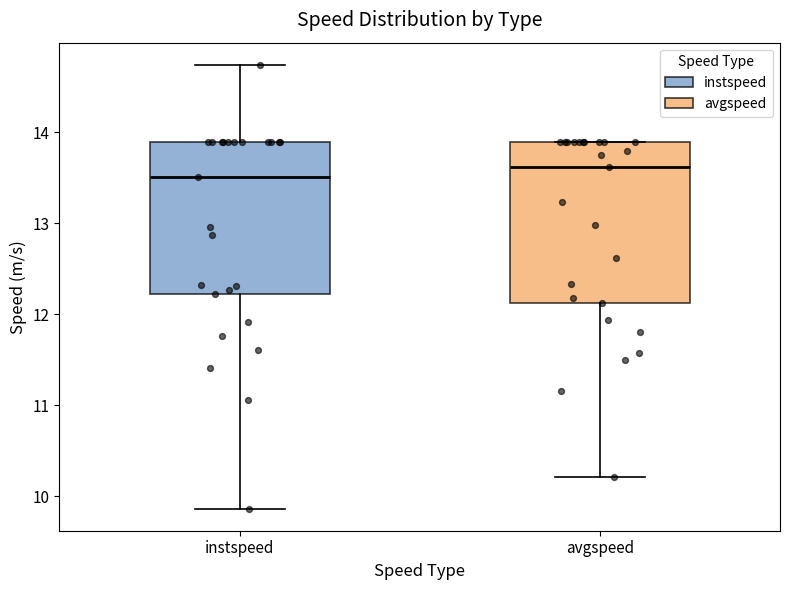

Reading left to right, read every box against the y-axis: the position of its median line, the range the box covers, and the ends of its whiskers. The values are not printed on the chart, so give them approximately, as read against the axis.

instspeed: median 13.5, box 12.2 to 13.9, whiskers 9.9 to 14.7
avgspeed: median 13.6, box 12.1 to 13.9, whiskers 10.2 to 13.9